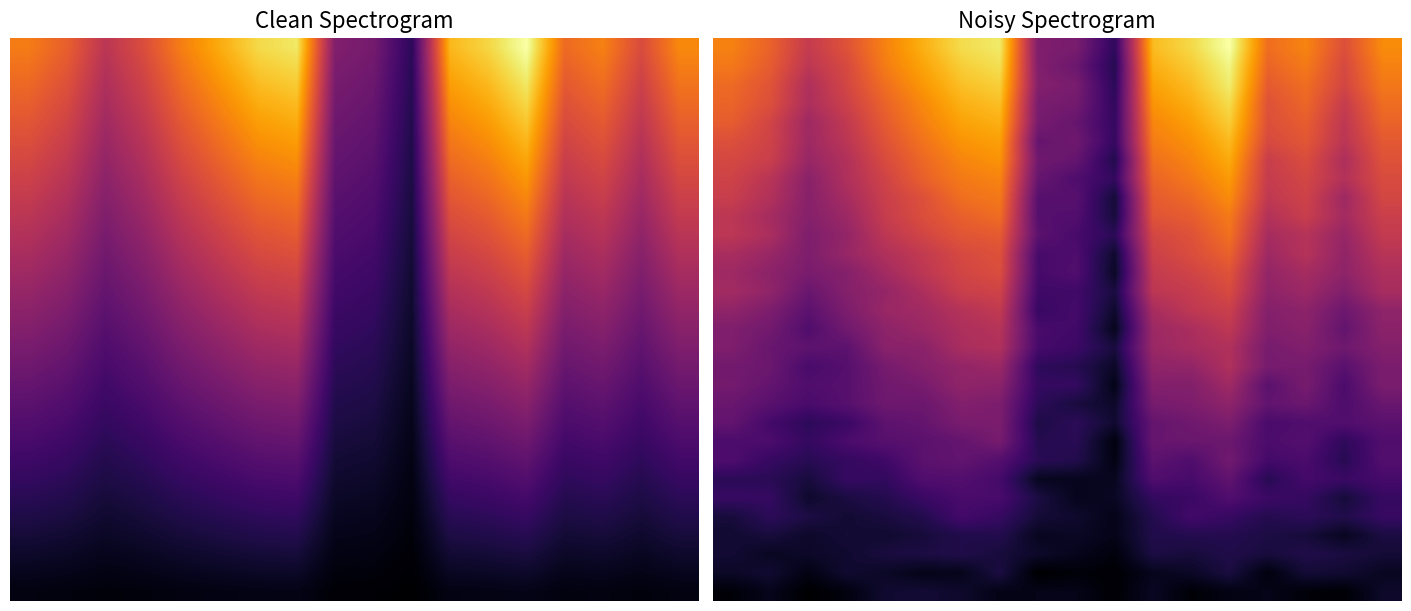

What is the maximum value shown in the chart?

1.2